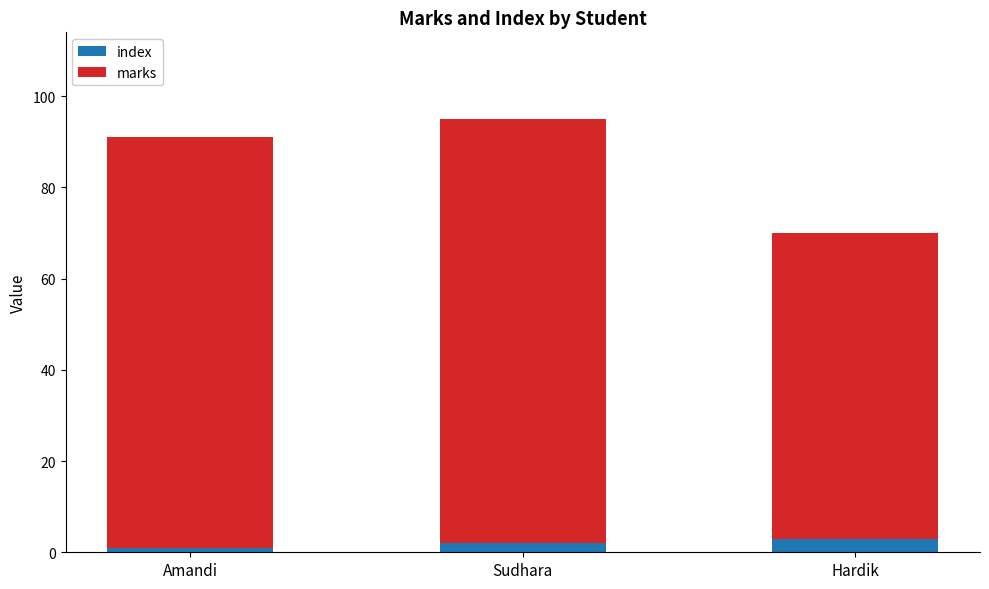

Is it true that index equals 3 at Hardik?

True